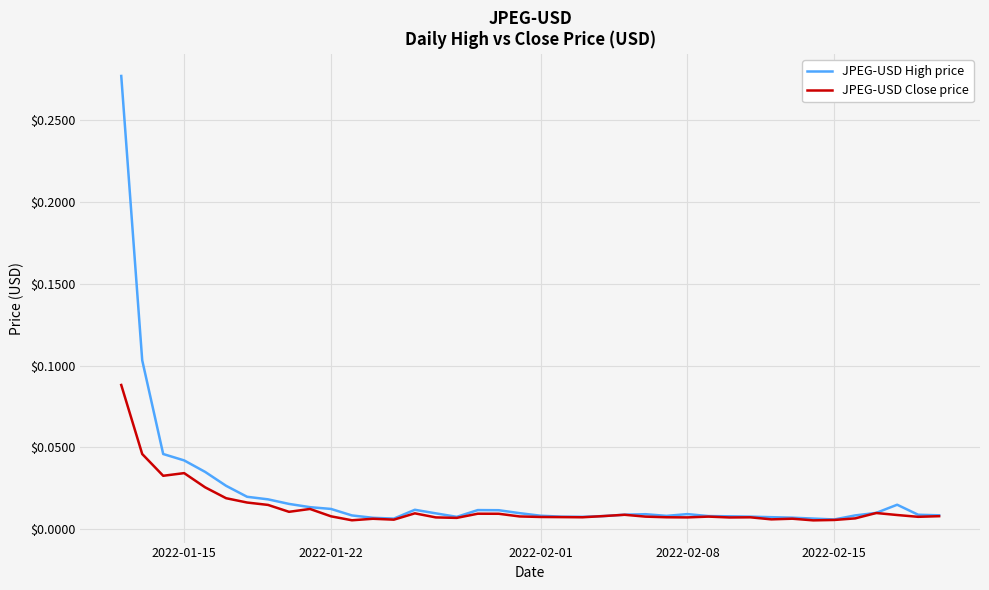

How many lines are shown in the chart?

2